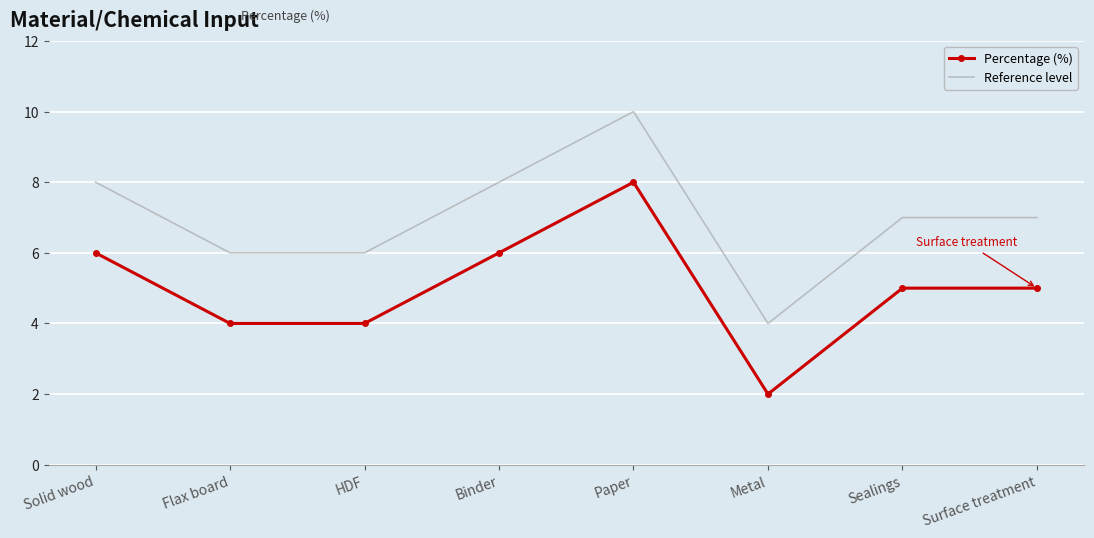

List the series in order of their overall mean, highest first.

Reference level, Percentage (%)